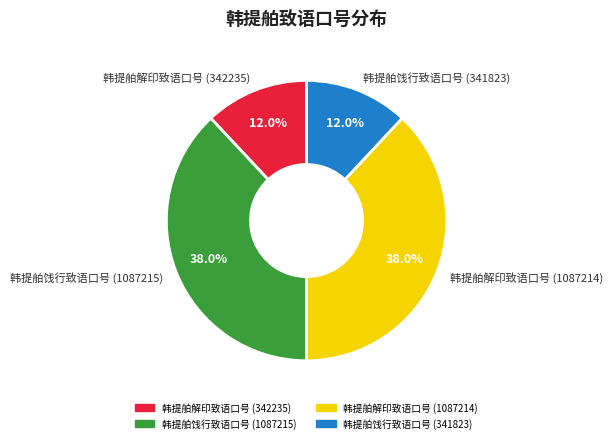

True or false: 韩提舶饯行致语口号 (1087215) accounts for 38% of the total.

True